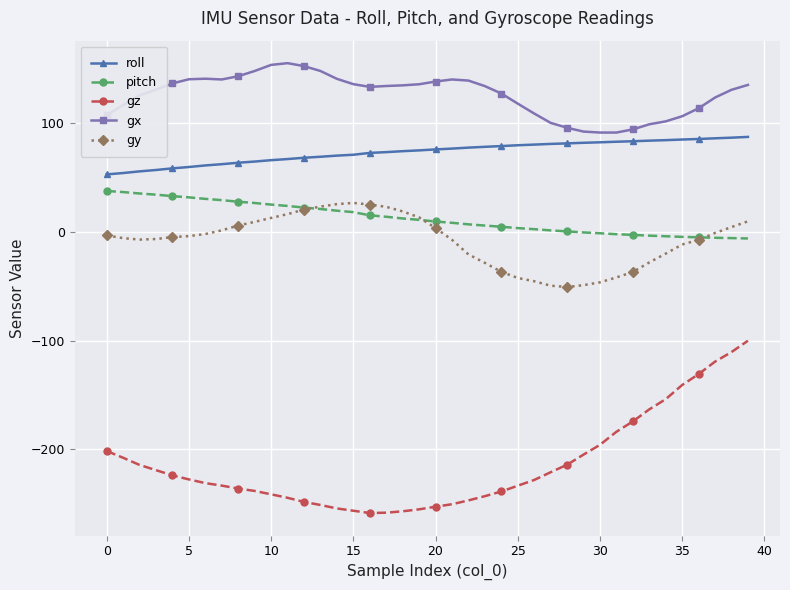

Which series has the largest range (max minus min)?

gz